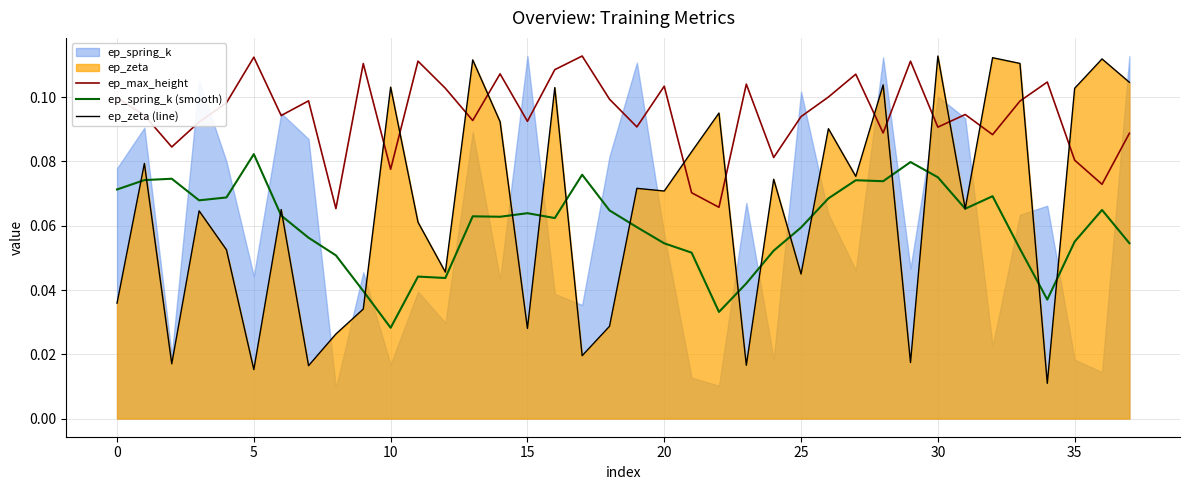

What is the sum of the ep_zeta (line) values at 26 and 15?

0.1